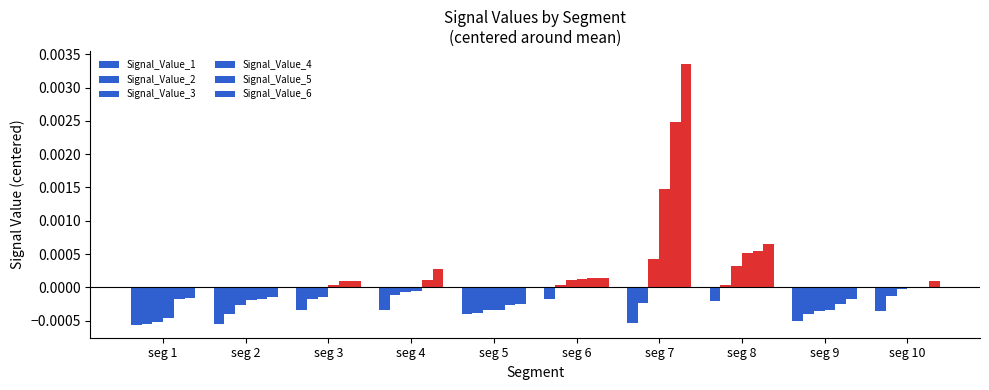

True or false: Signal_Value_6 has a value of -0.0 at seg 2.

True